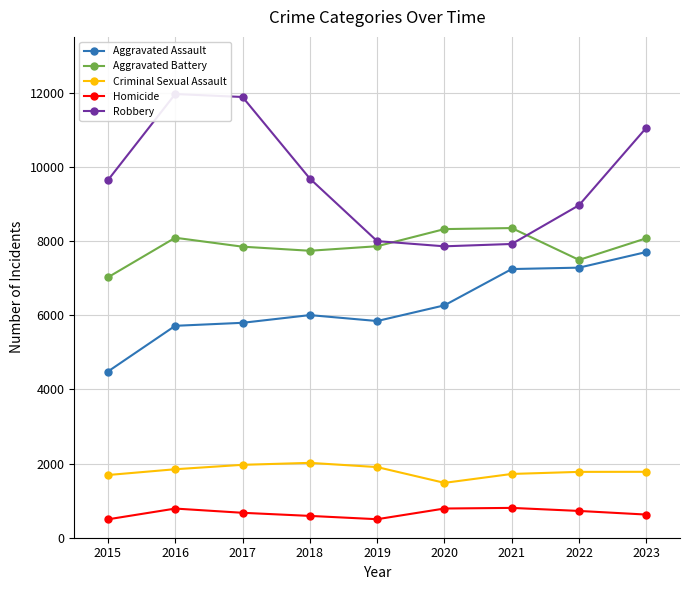

How many lines are shown in the chart?

5